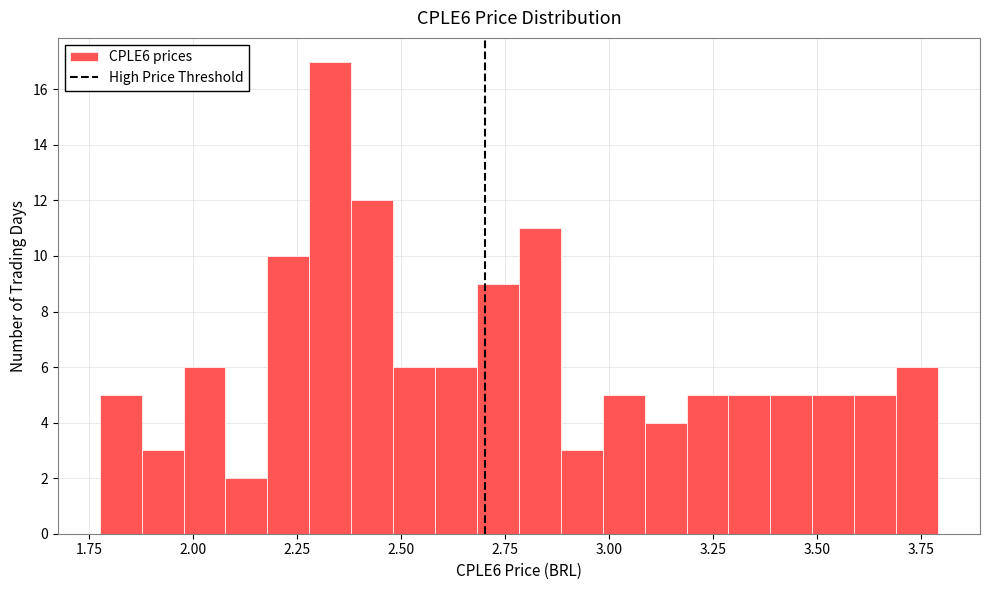

Read against the x-axis, roughly where is the centre of the tallest bar?

2.35